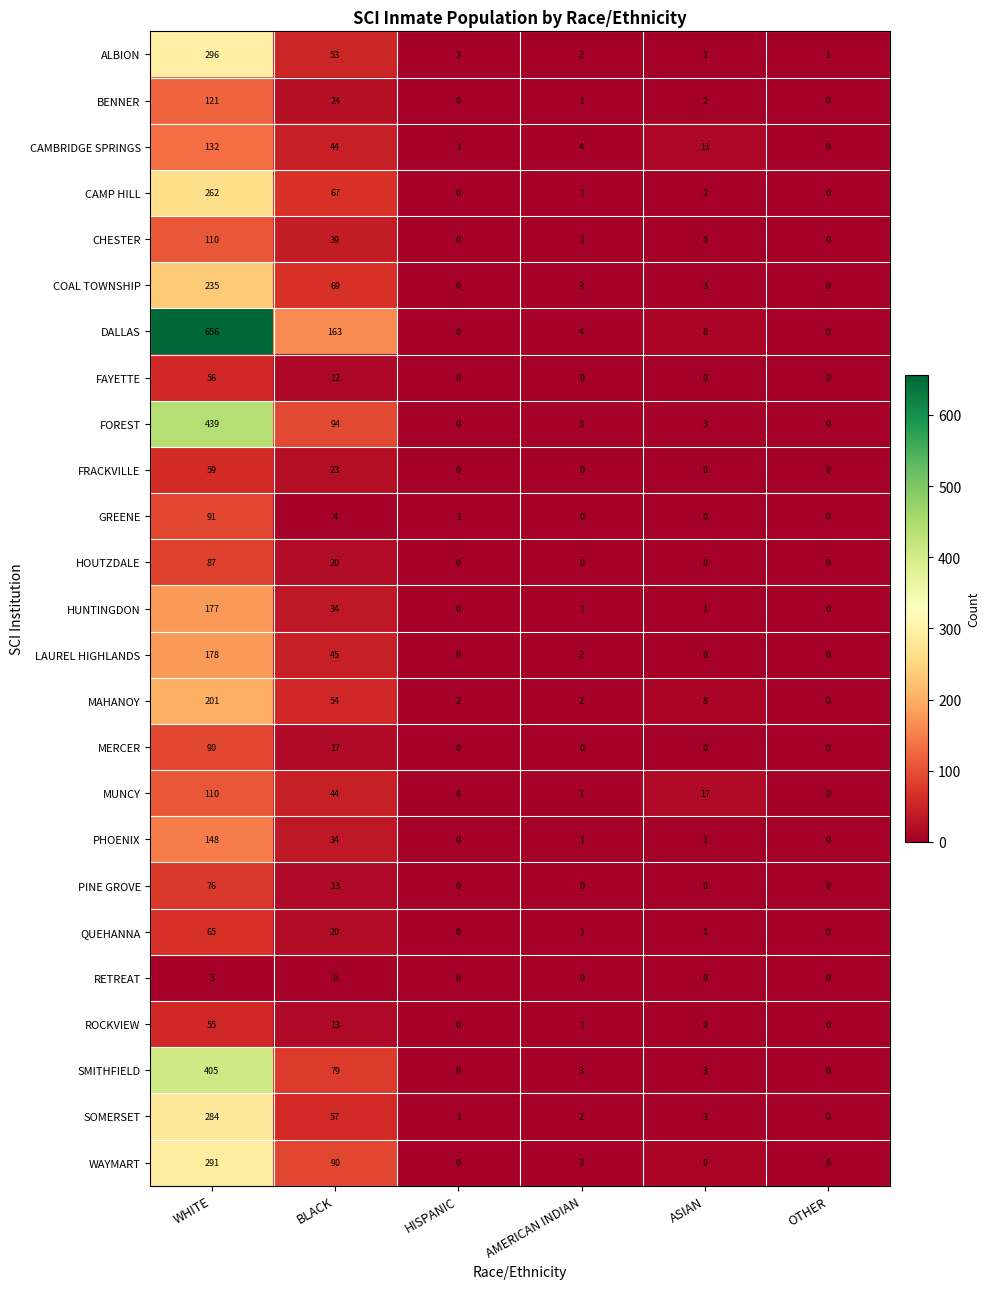

Which series changed the most between BLACK and HISPANIC?

DALLAS